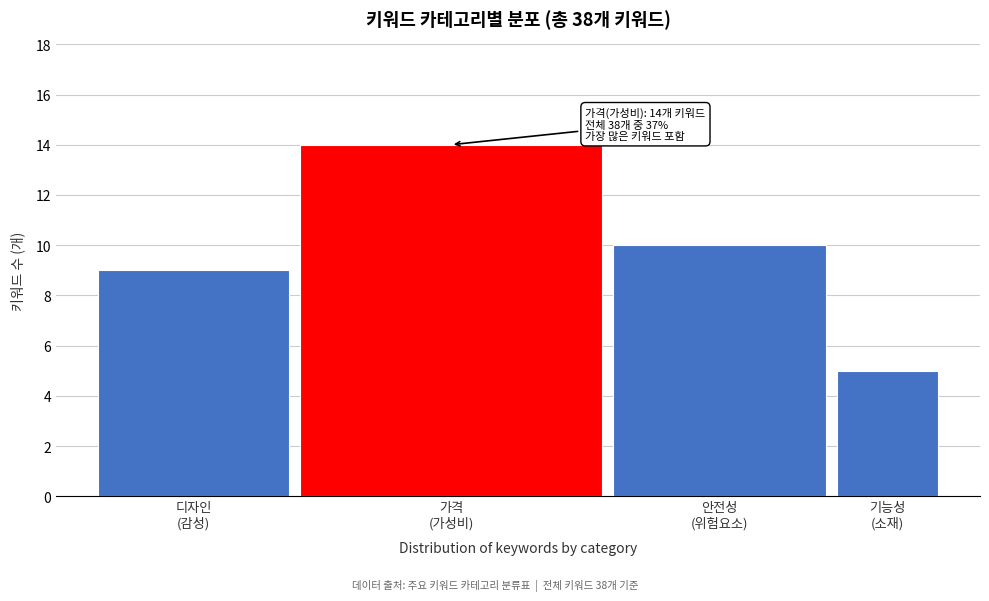

Reading left to right, what are all the values shown in this chart?

9	14	10	5